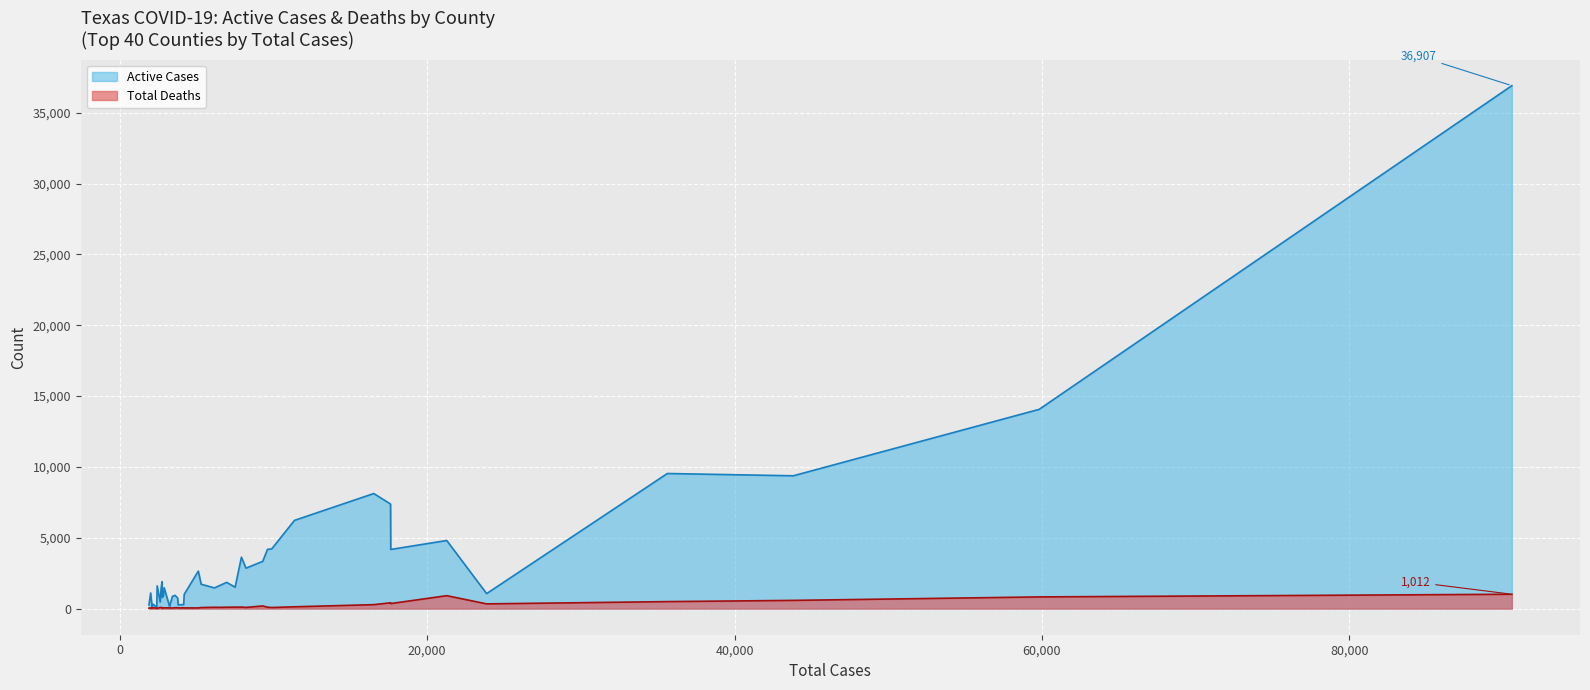

What is the difference between the second highest and second lowest values in the Active Cases series?

13960